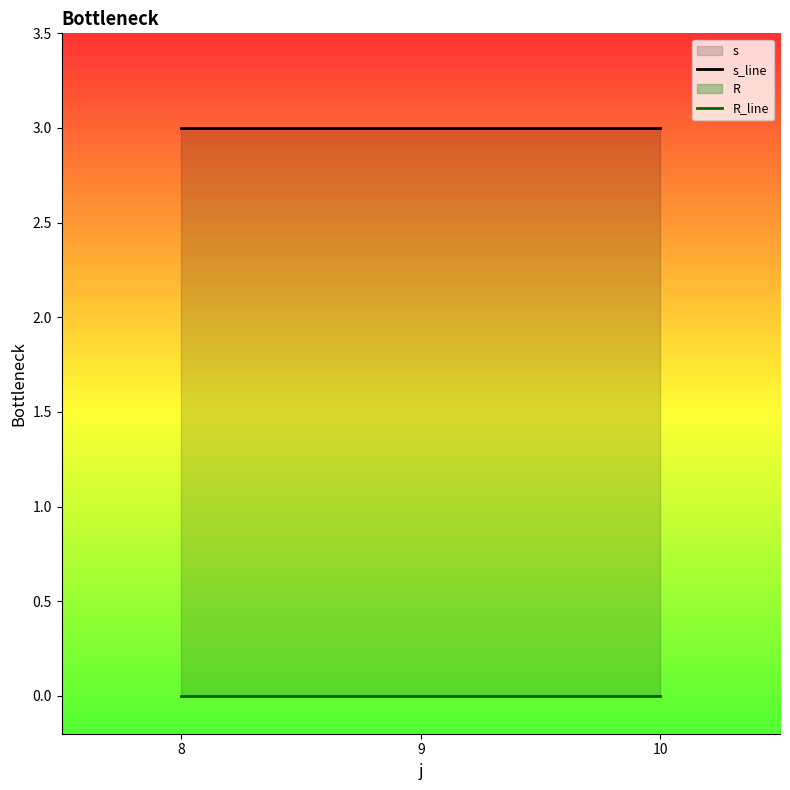

At which label is R_line closest to 0?

8